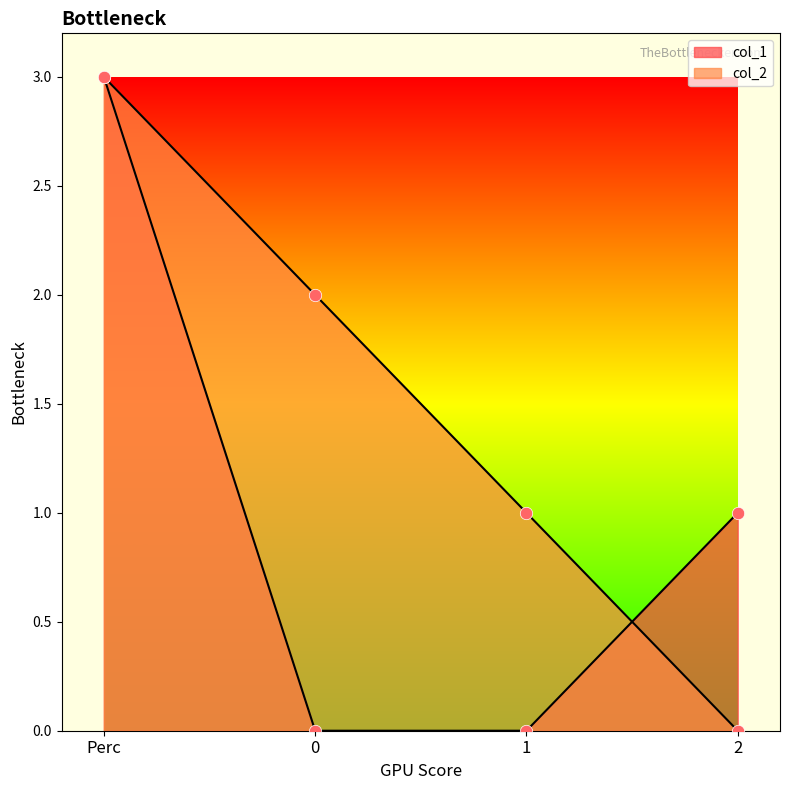

Which series contains the lowest Y value?

col_1